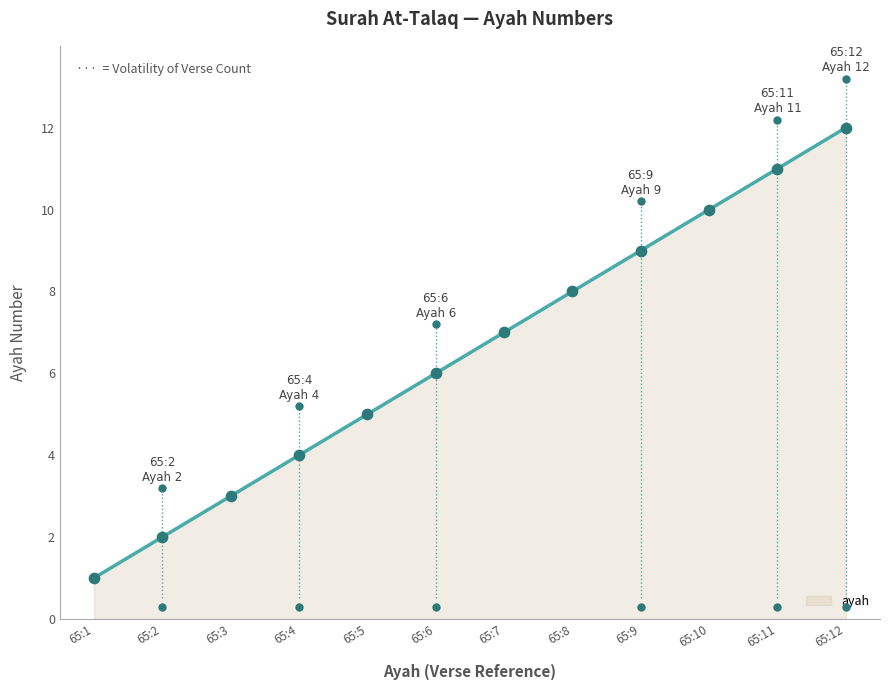

Approximately how many times larger is the value at 65:2 compared to 65:4?

0.5